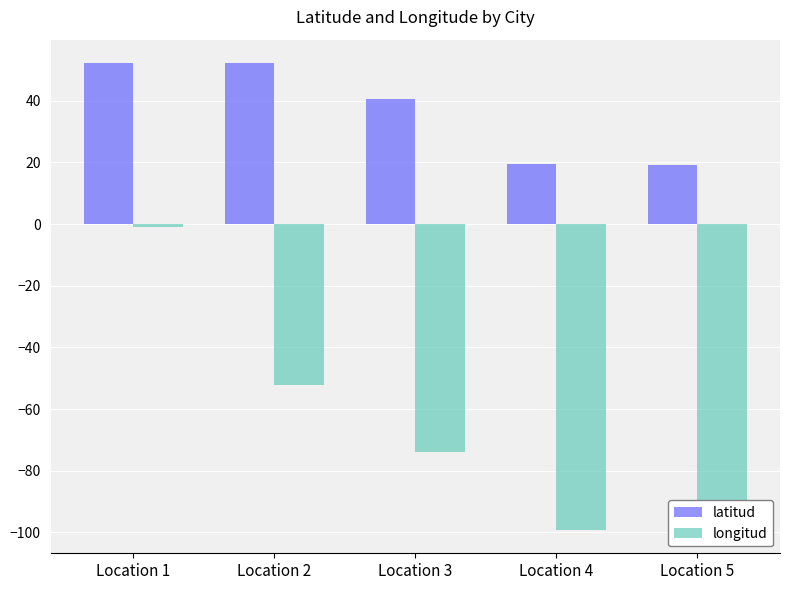

What is the spread (max minus min) of values at Location 5?

115.3